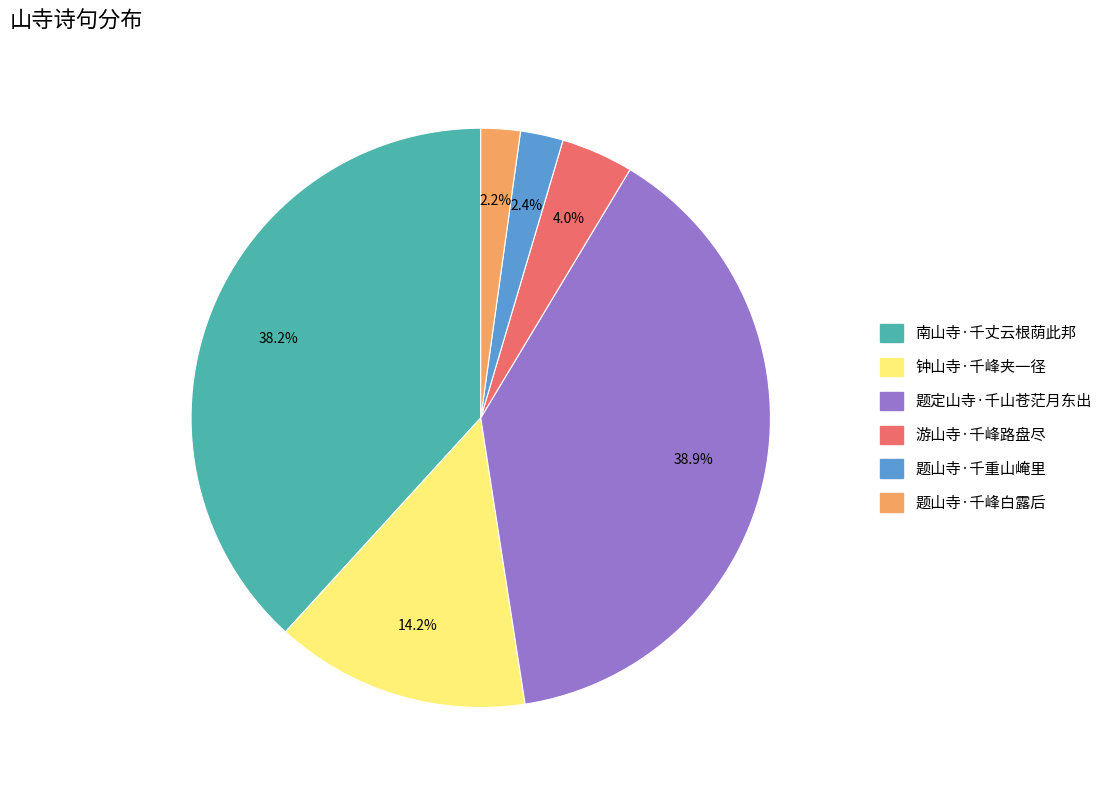

The 题山寺·千重山崦里 slice represents 2% of the pie. True or false?

True